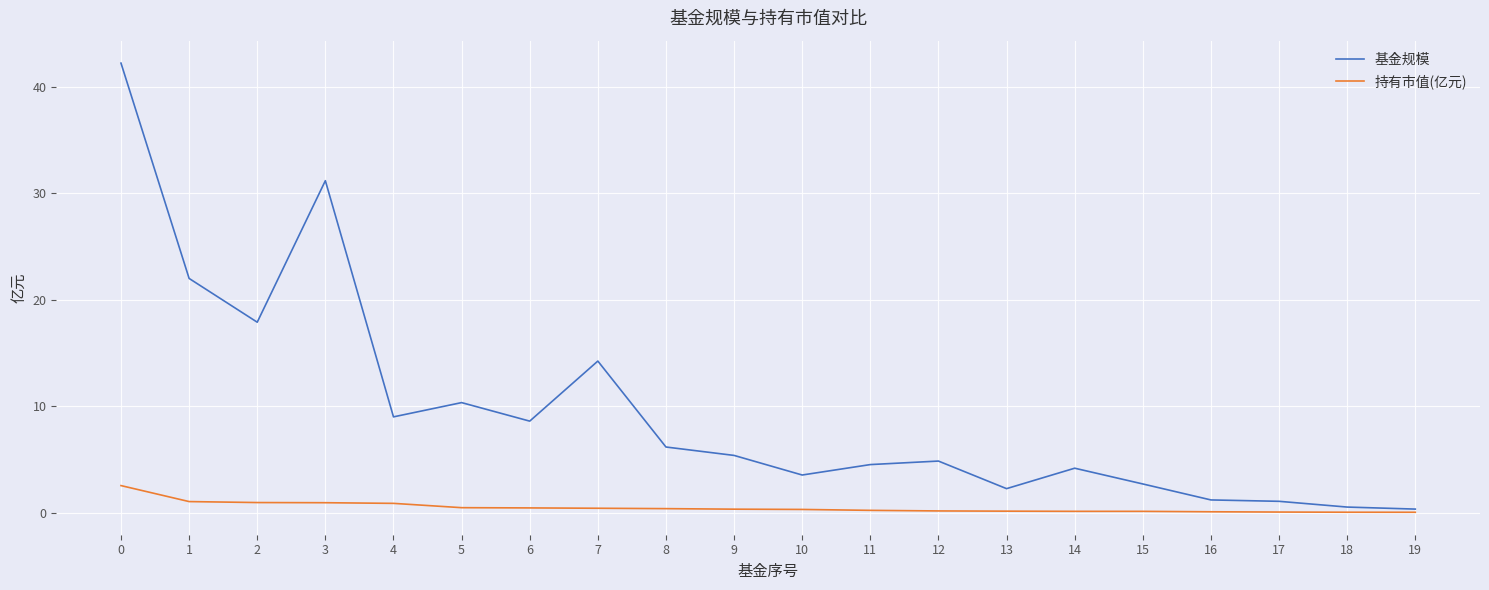

The 基金规模 series shows 0.3 at 19. True or false?

True